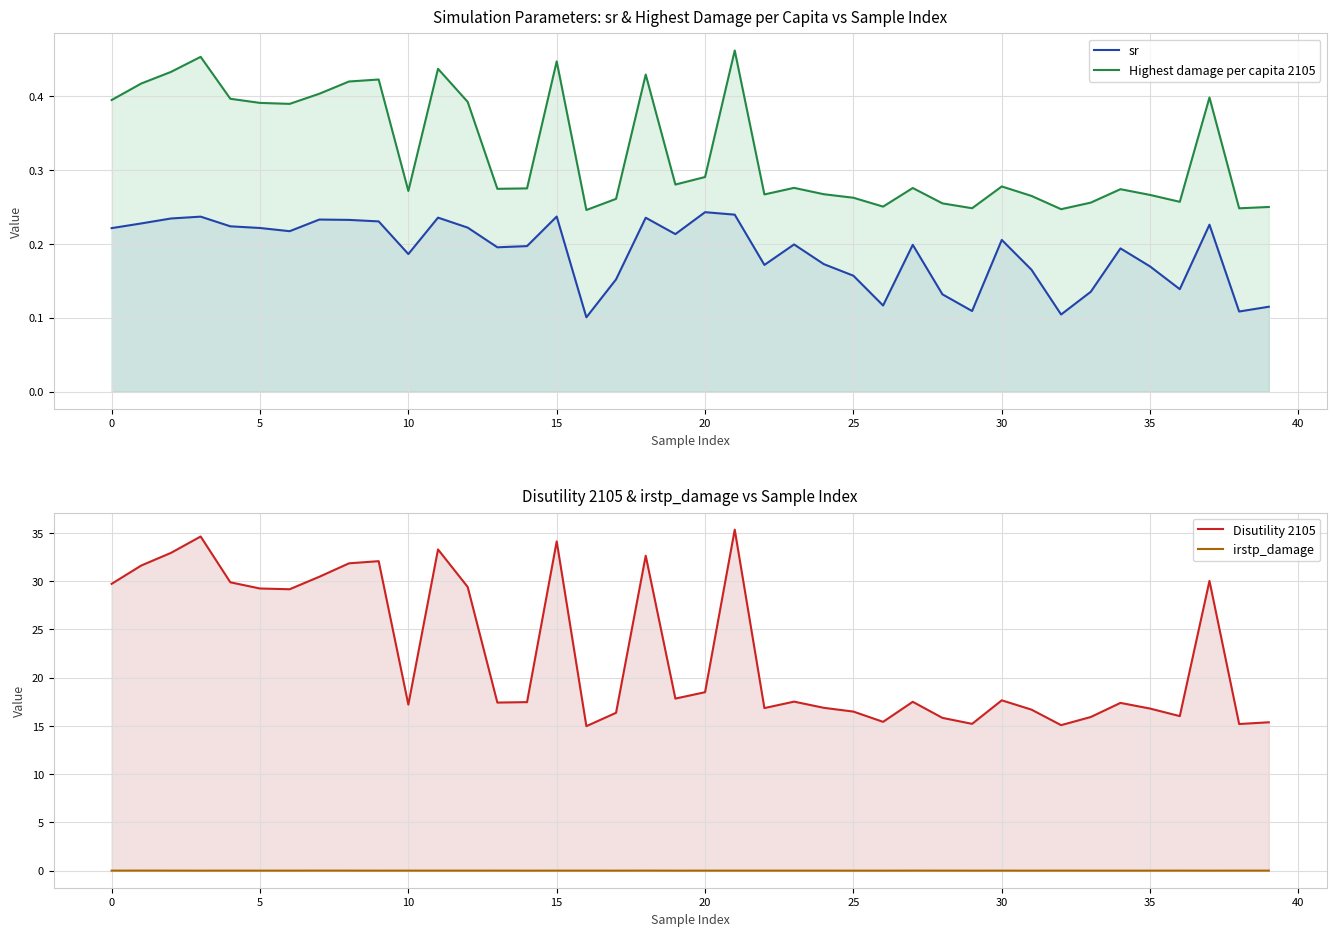

How many distinct data groups are displayed?

4